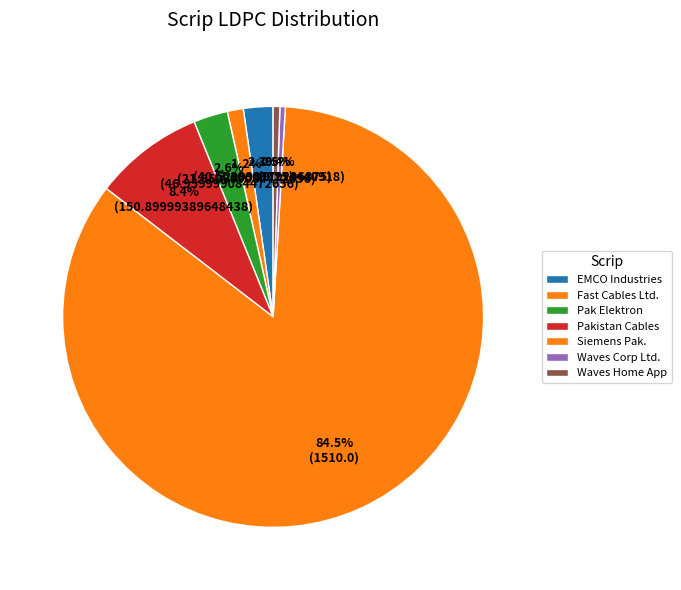

Rank the categories by value from lowest to highest.

Waves Corp Ltd., Waves Home App, Fast Cables Ltd., EMCO Industries, Pak Elektron, Pakistan Cables, Siemens Pak.